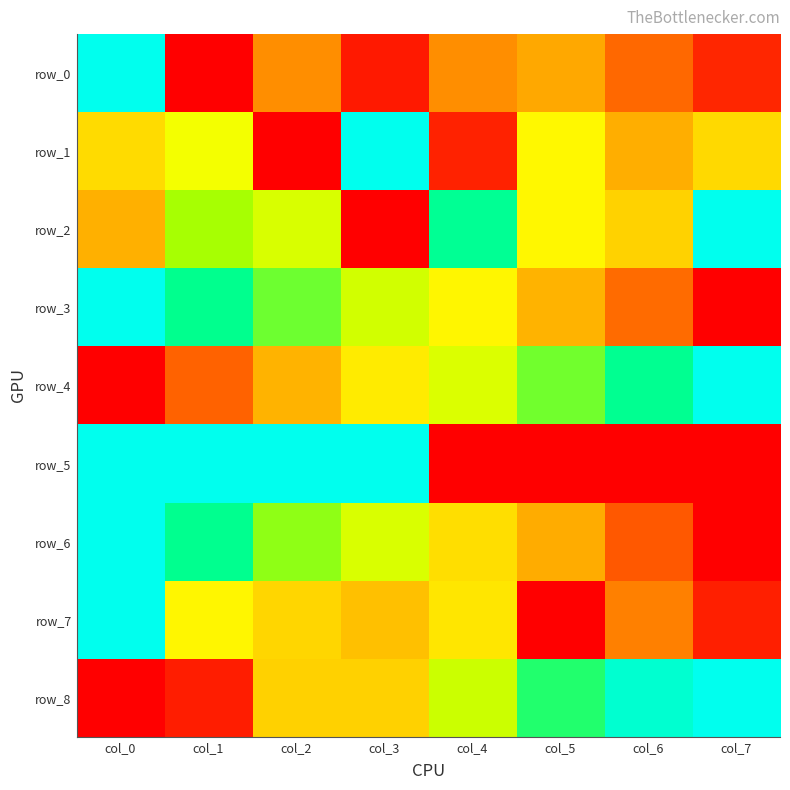

At how many categories does at least one series exceed 0?

8